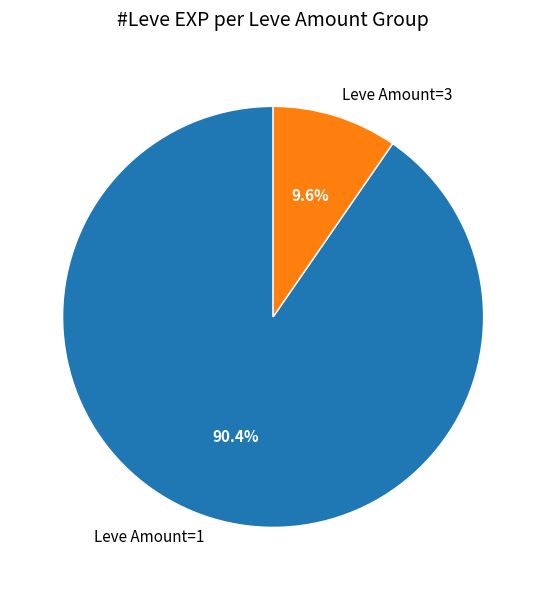

Which category has the biggest portion of the pie?

Leve Amount=1